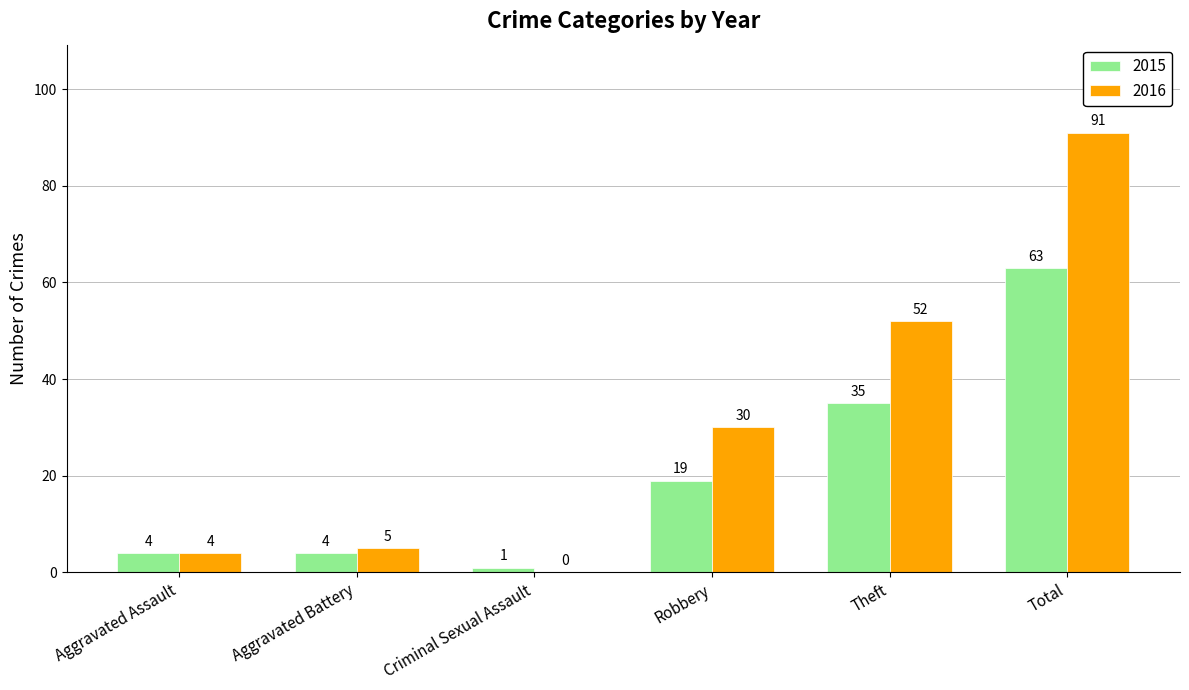

Is it true that 2015 equals 35 at Theft?

True